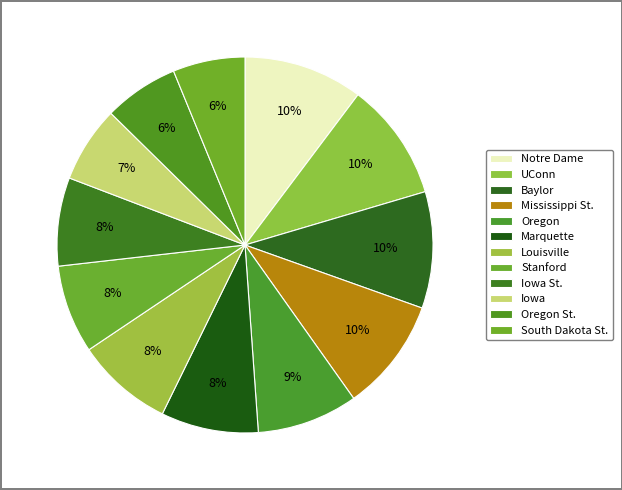

To the nearest percent, what portion does Oregon represent?

9%